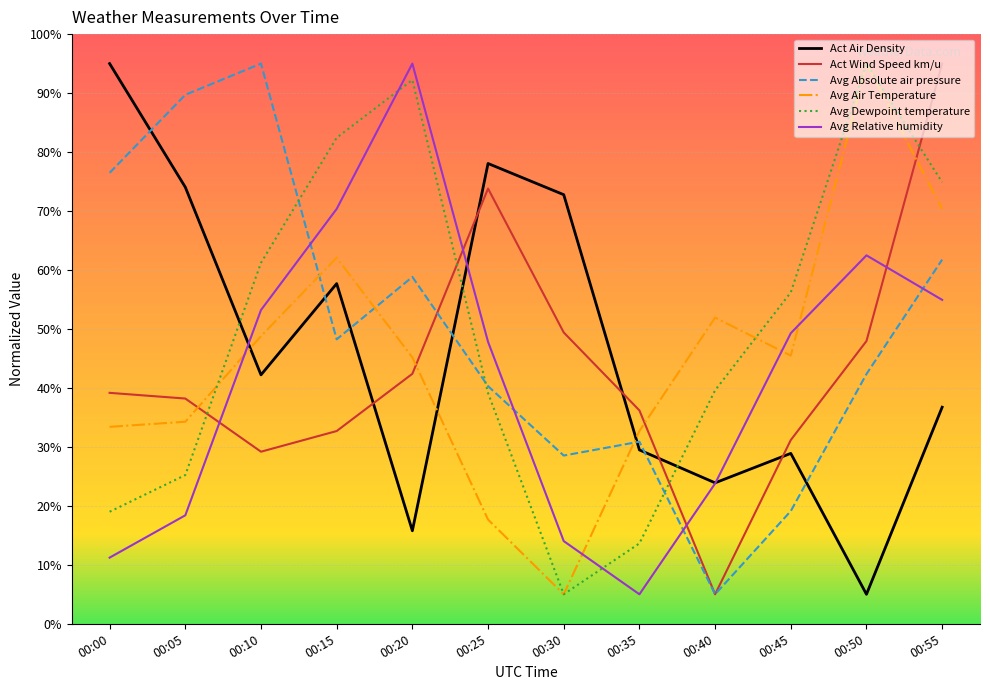

What are all the series names shown in the legend?

Act Air Density, Act Wind Speed km/u, Avg Absolute air pressure, Avg Air Temperature, Avg Dewpoint temperature, Avg Relative humidity